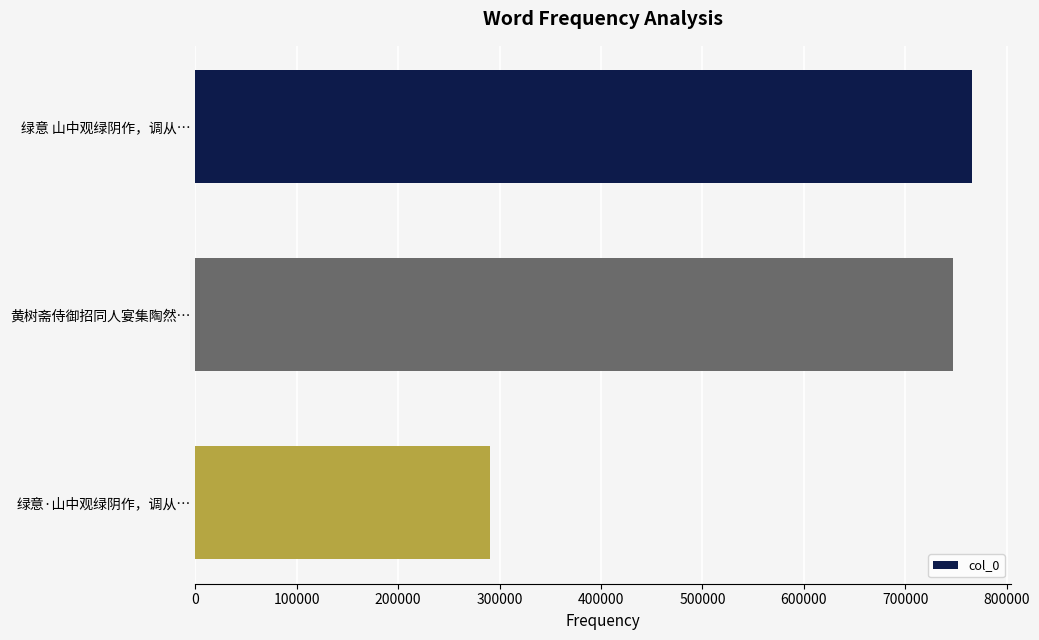

What is the greatest value displayed?

765775